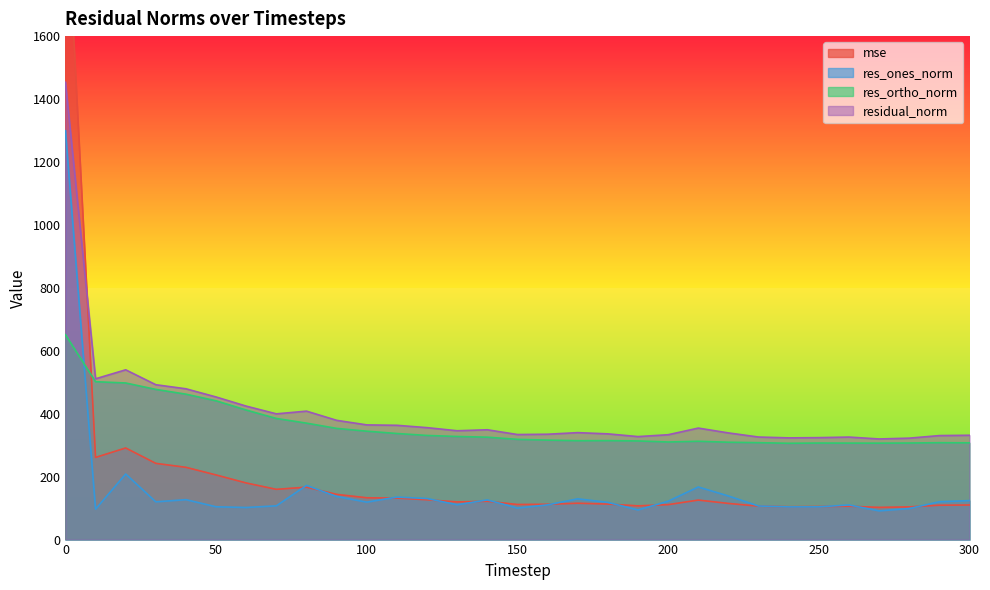

At which label does res_ones_norm reach its minimum?

270